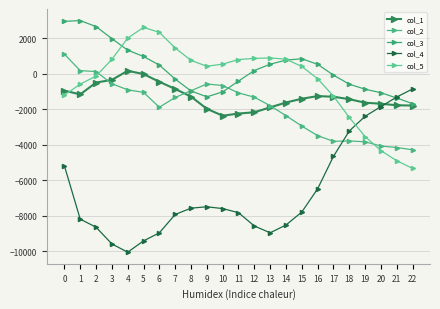

Read the col_4 value at 7, to the nearest 50.

-7900